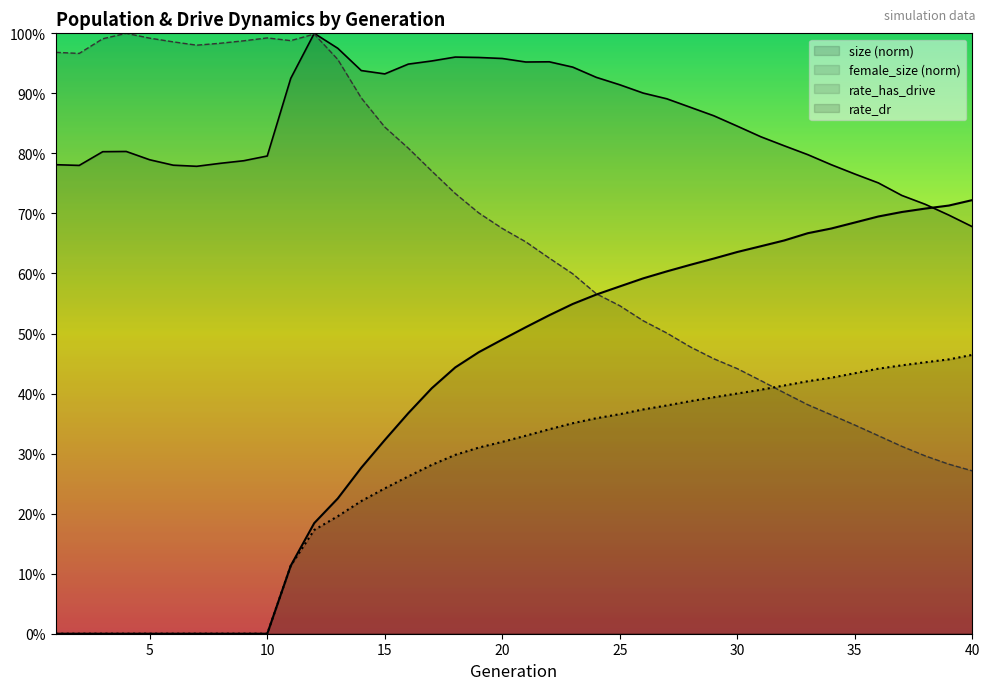

What is the total value across all series at 16?

2.4